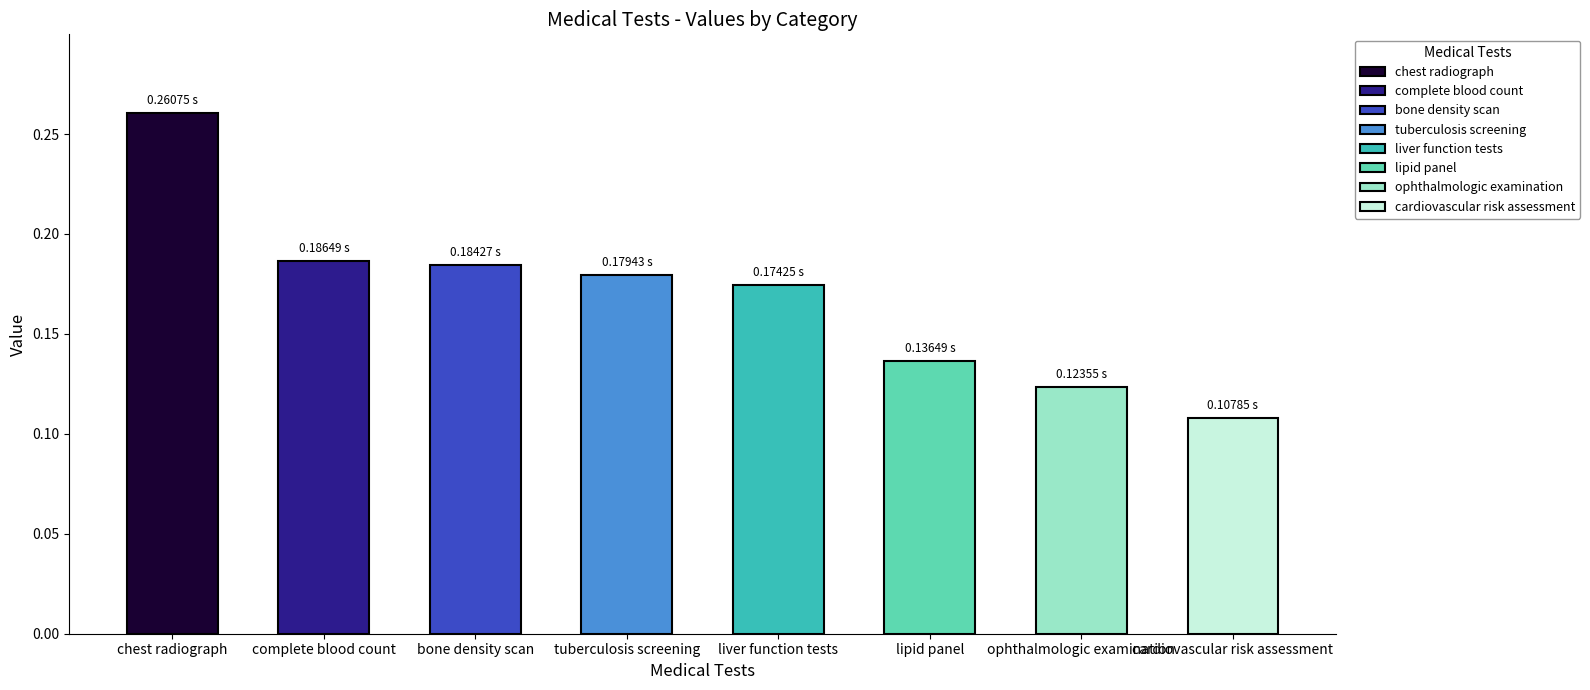

Is it true that the value at bone density scan is 0.1?

False